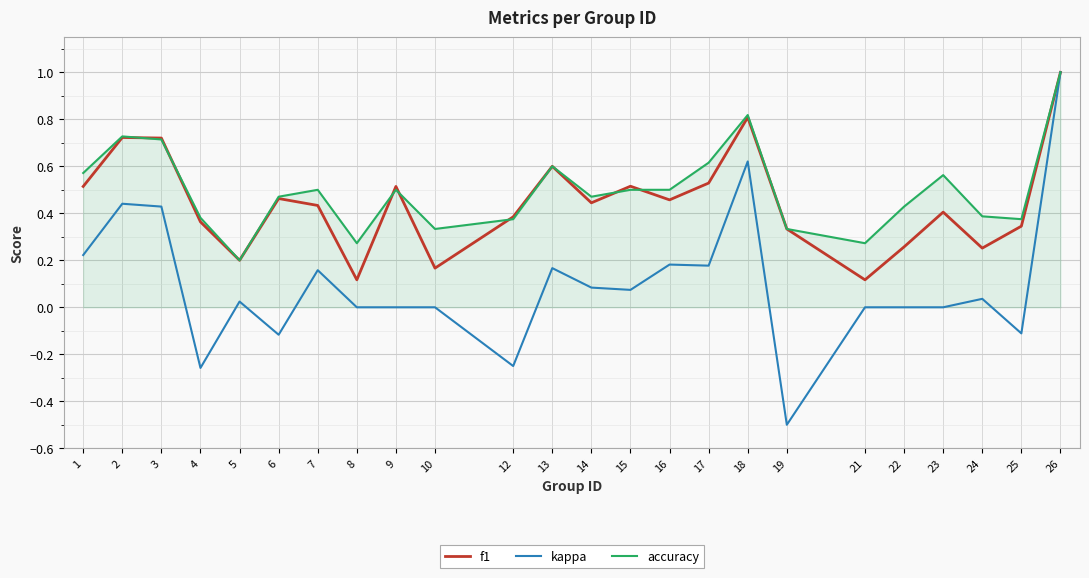

True or false: accuracy has a value of 0.7 at 2.

True